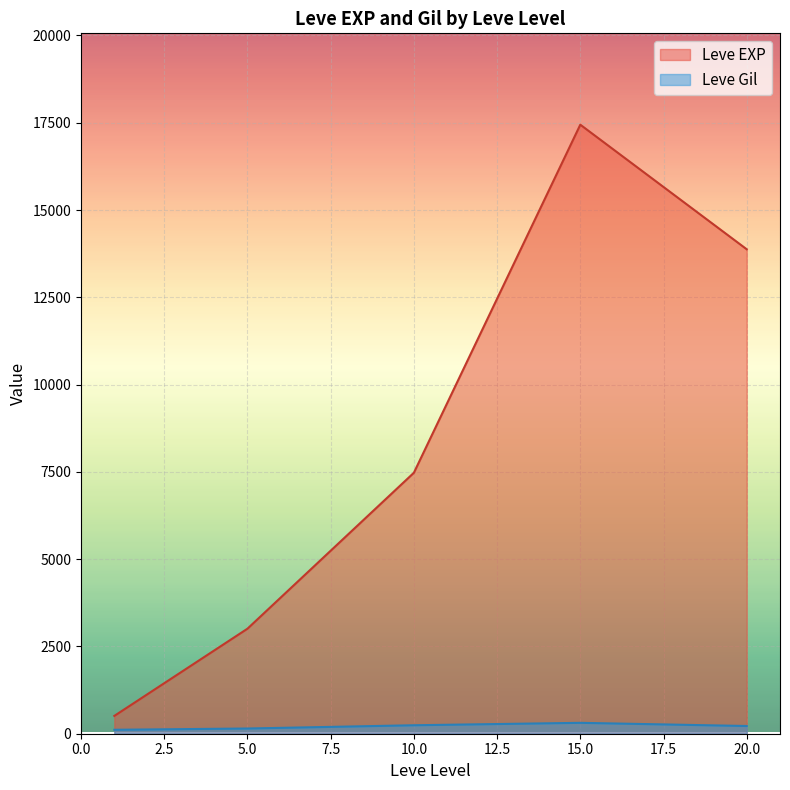

What is the maximum value for Leve EXP?

17445.0